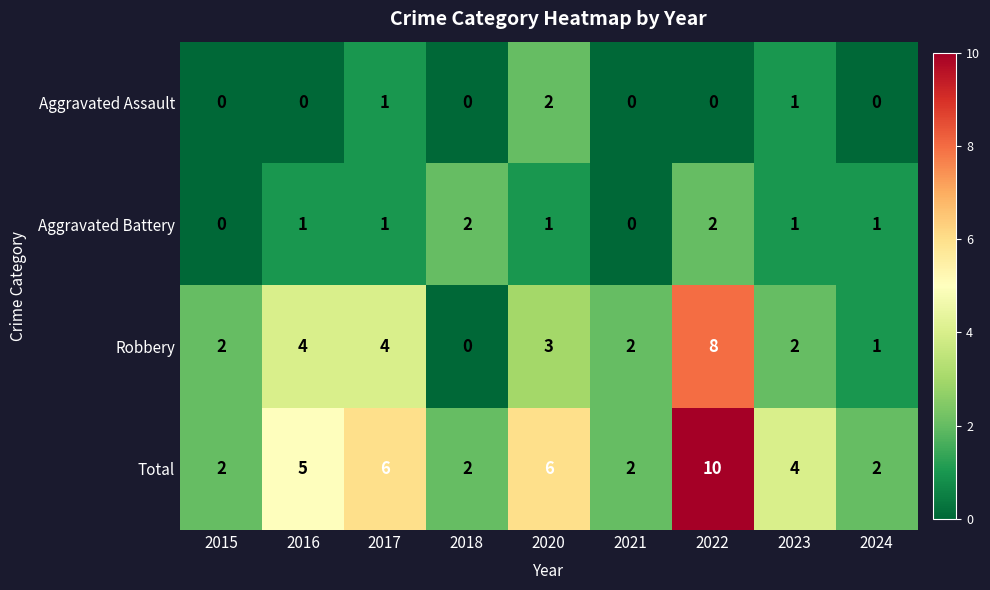

What is the difference between the highest and lowest values at 2024?

2